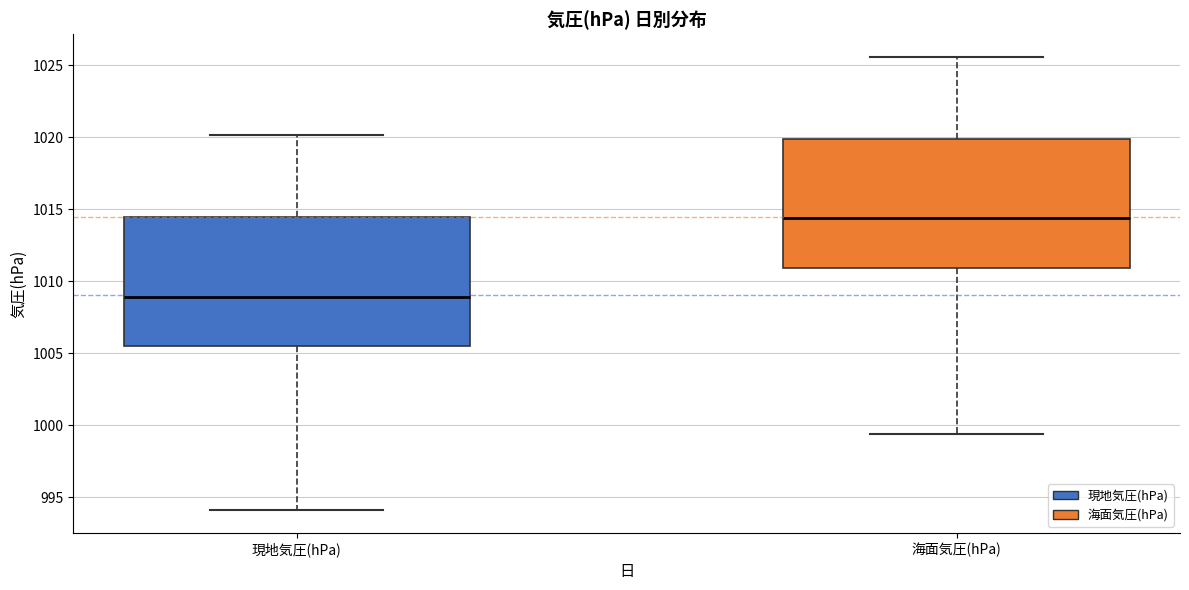

Which box has the highest median line?

海面気圧(hPa)